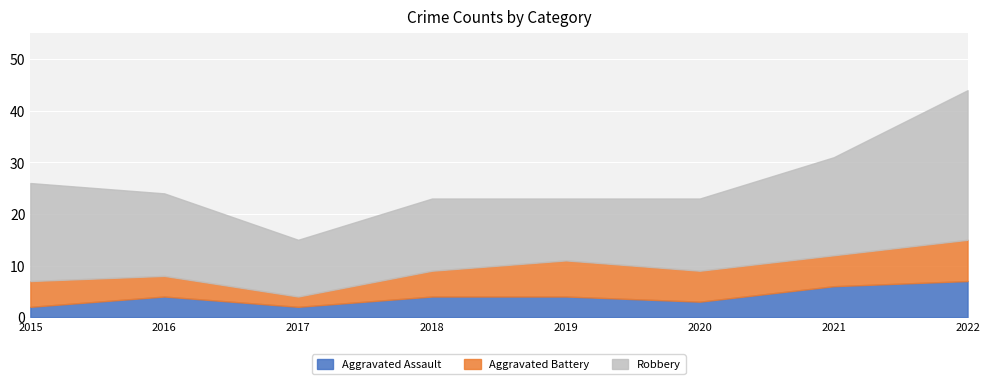

True or false: Robbery and Aggravated Assault intersect in this chart.

False